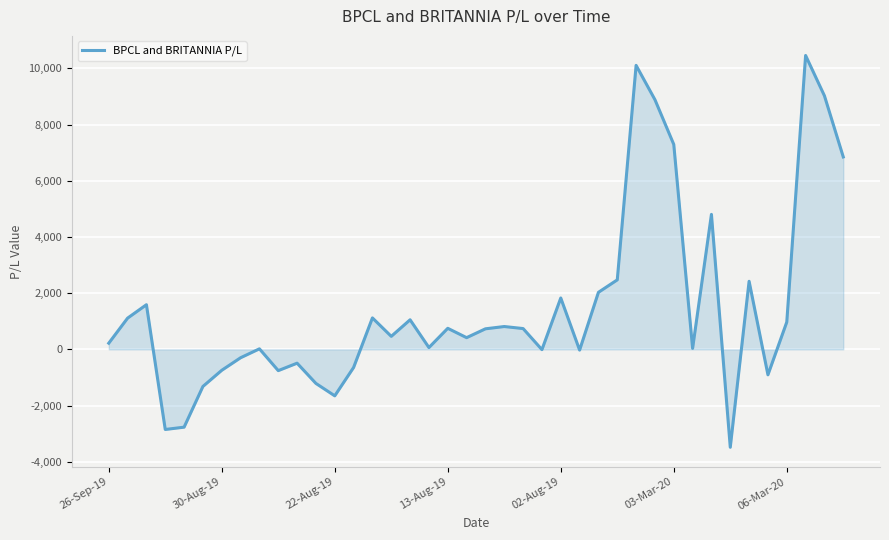

What is the greatest value displayed?

10462.2